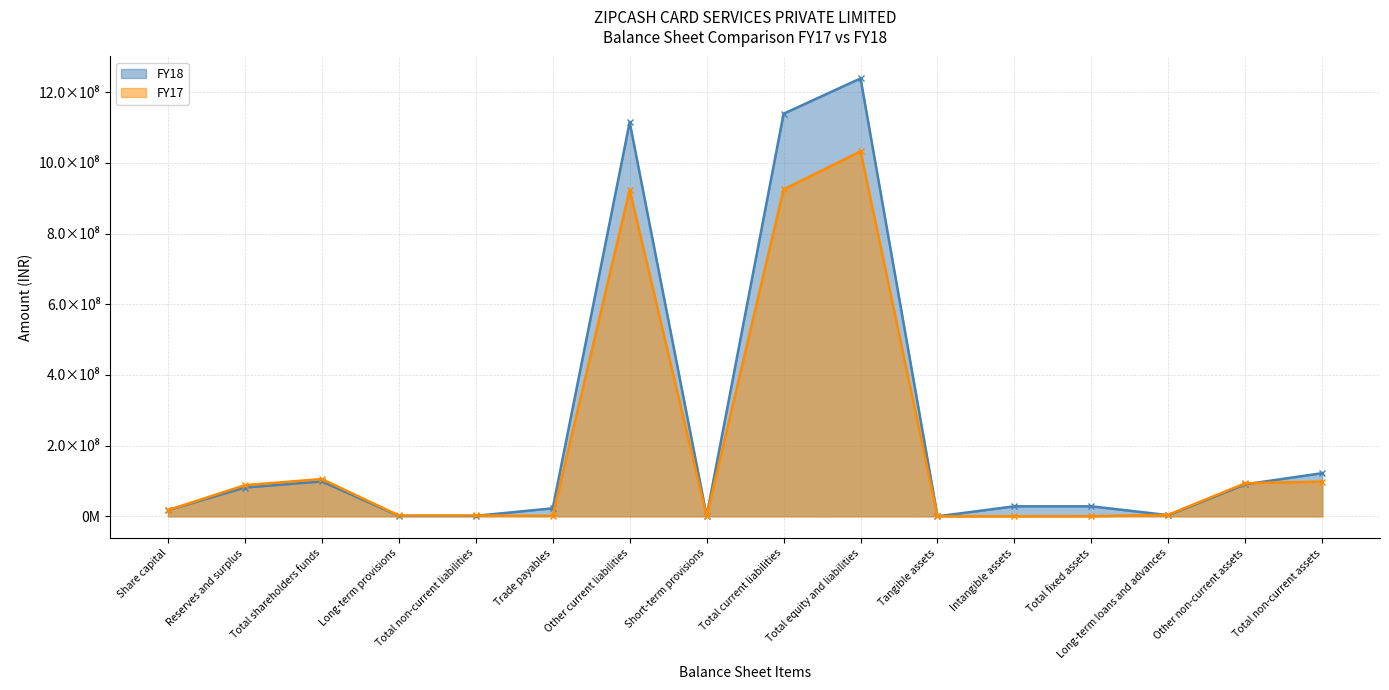

In FY18, how many points are lower than both neighbors (excluding endpoints)?

3